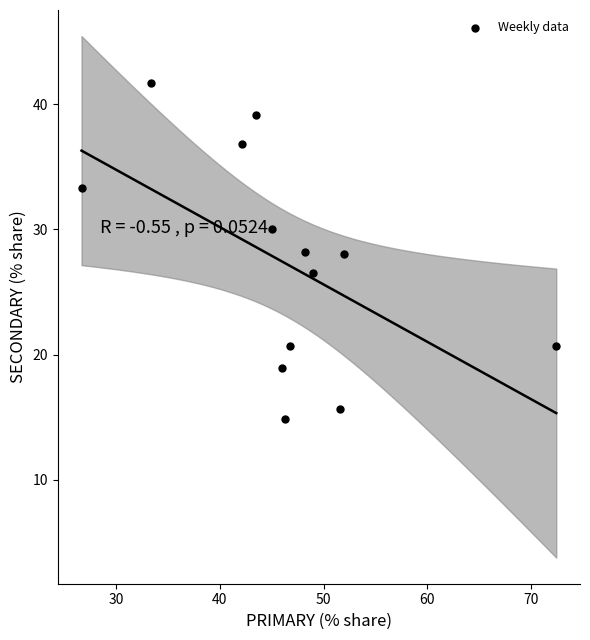

What is the range of X values (max minus min)?

45.7